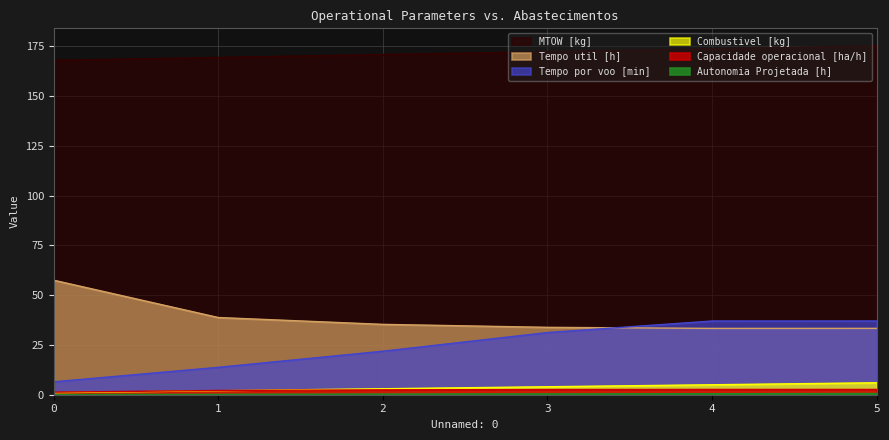

Where is Tempo por voo [min] nearest to the value 21?

2